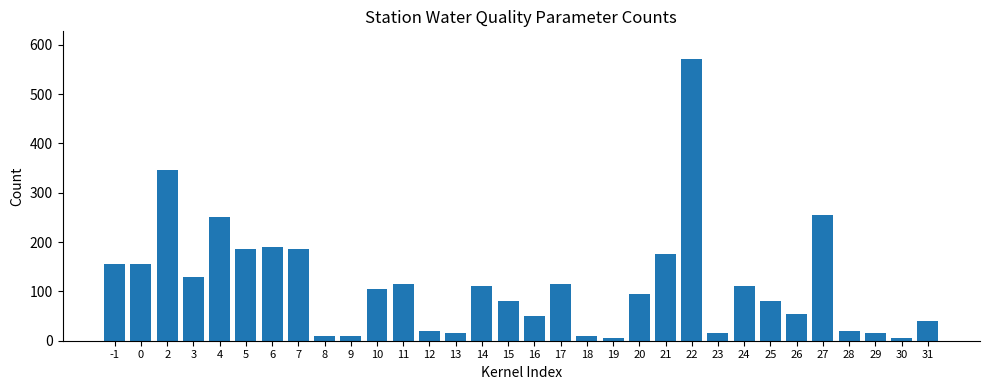

What is the value of the 6th bar from the left?

185